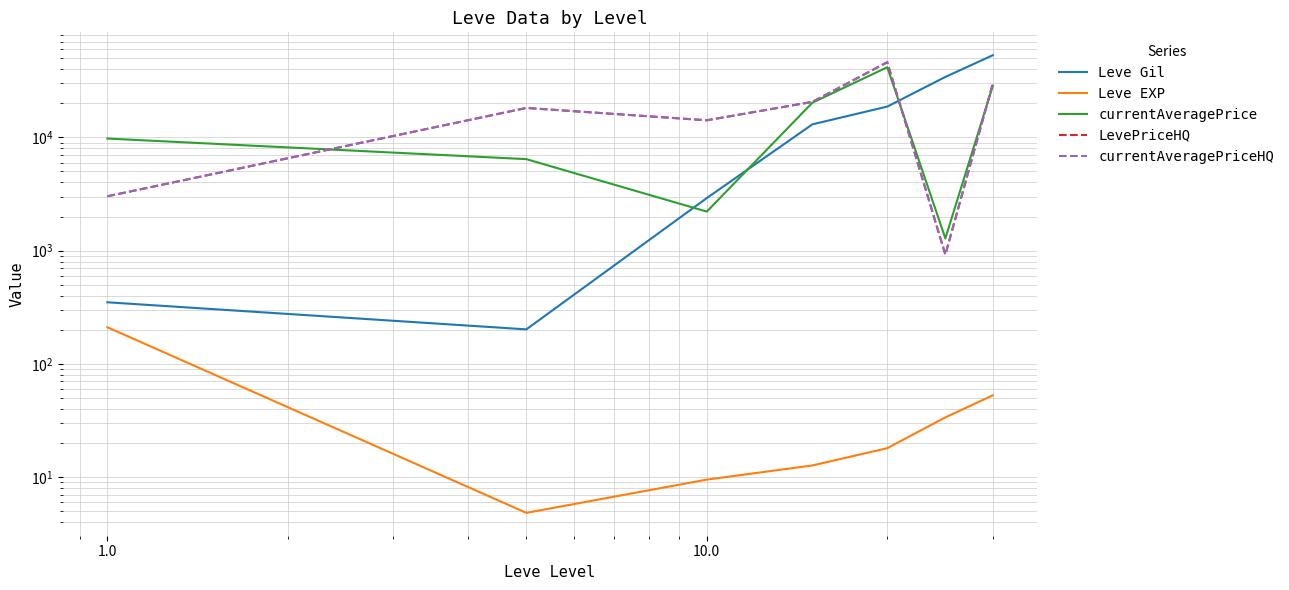

What is the value of the Leve Gil point at the 4th from the left?

13040.0